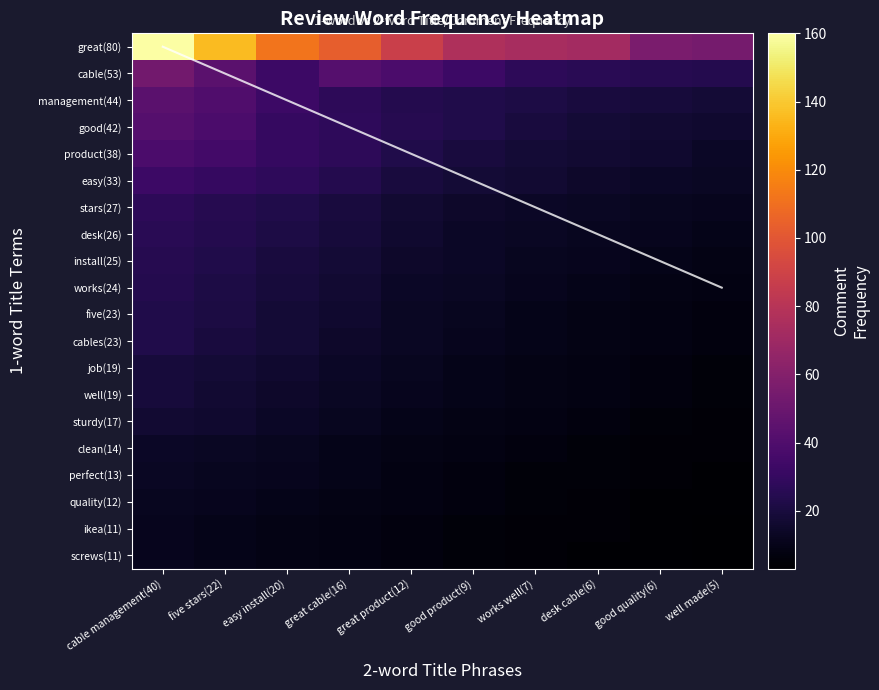

At how many categories does at least one series exceed 88?

4